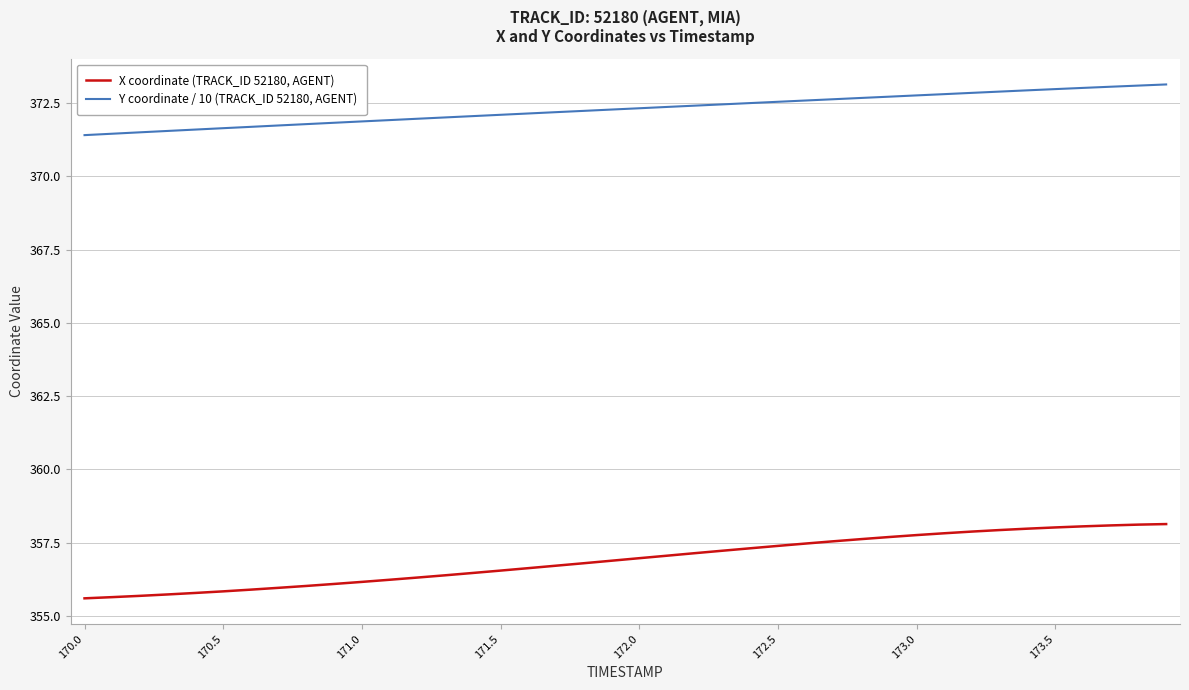

What is the difference between the maximum and minimum values in the Y coordinate / 10 (TRACK_ID 52180, AGENT) series?

1.7